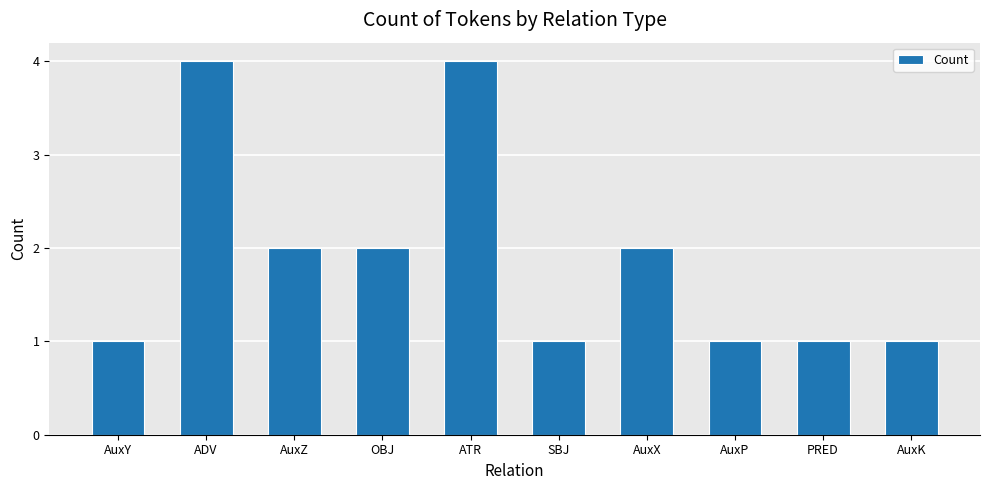

What is the label of the 10th bar from the right?

AuxY